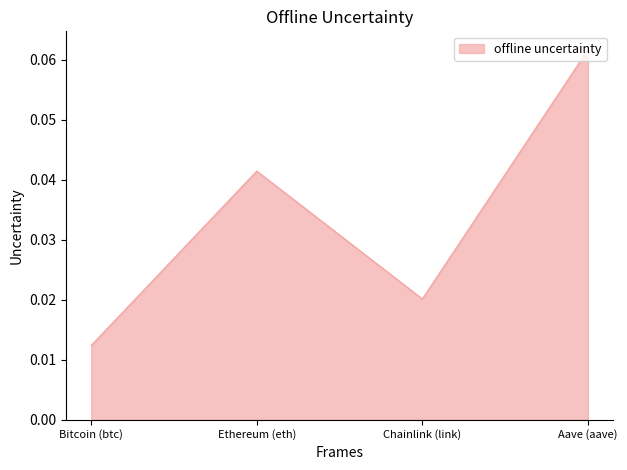

How many series are shown in this chart?

1